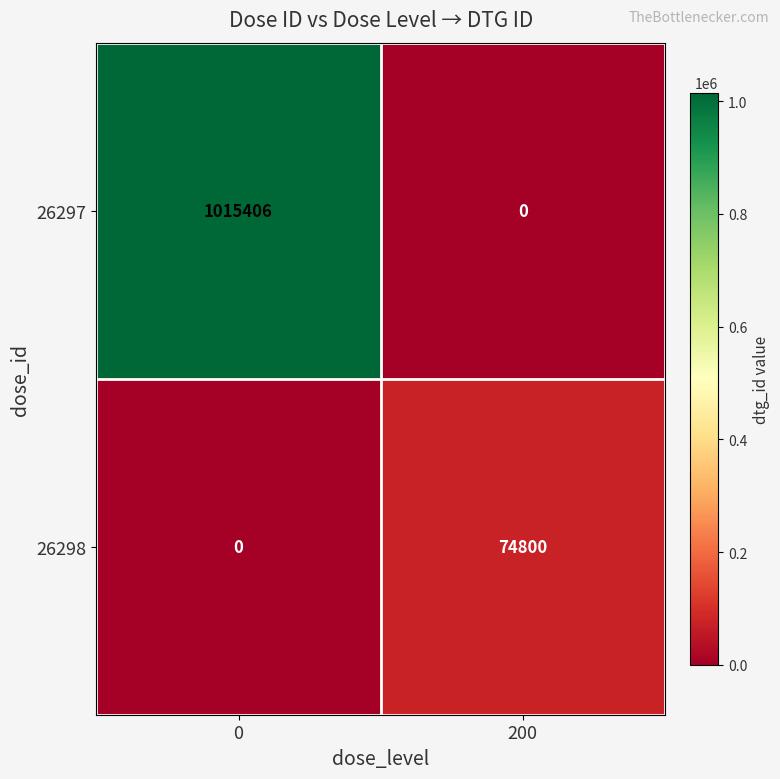

Count the number of data series in this chart.

2